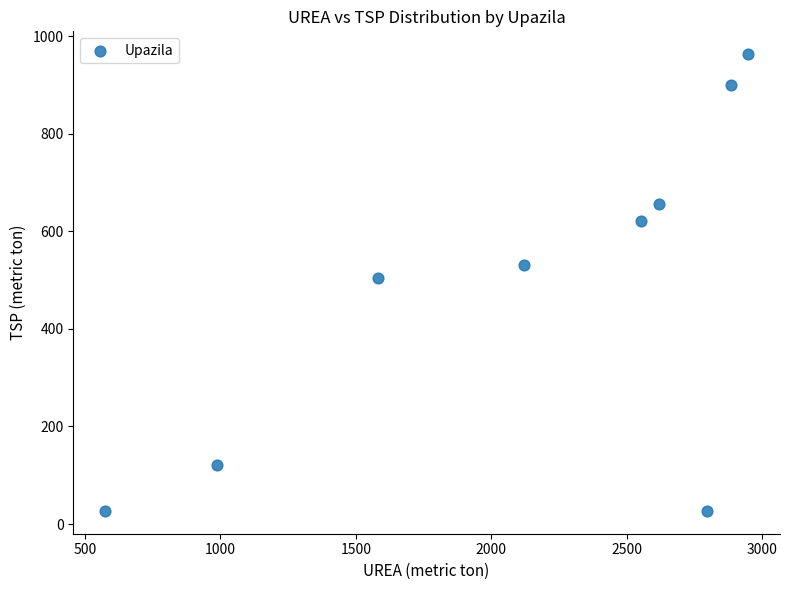

What is the average X value?

2118